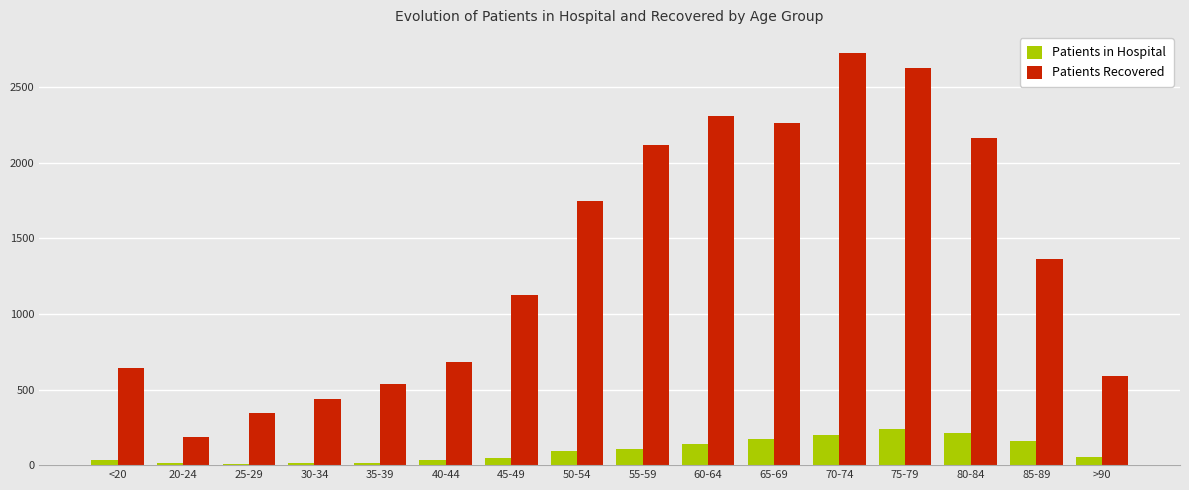

What is the lowest value of the Patients in Hospital series?

10